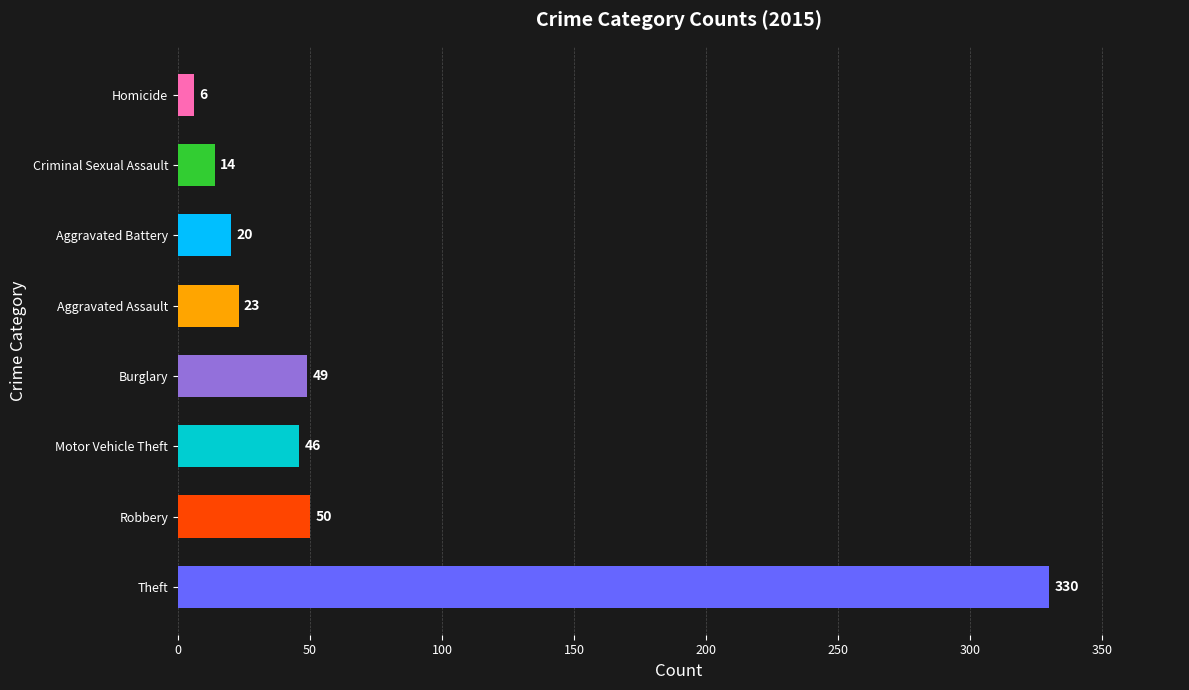

Are the bars grouped side by side (vs. stacked)?

No